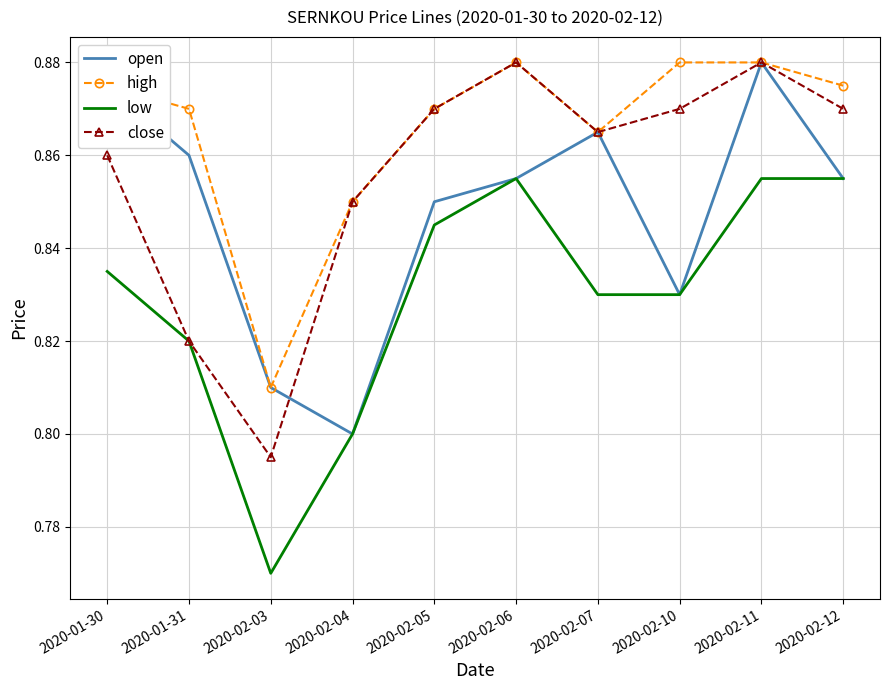

Is it true that close equals 1.5 at 2020-02-05?

False